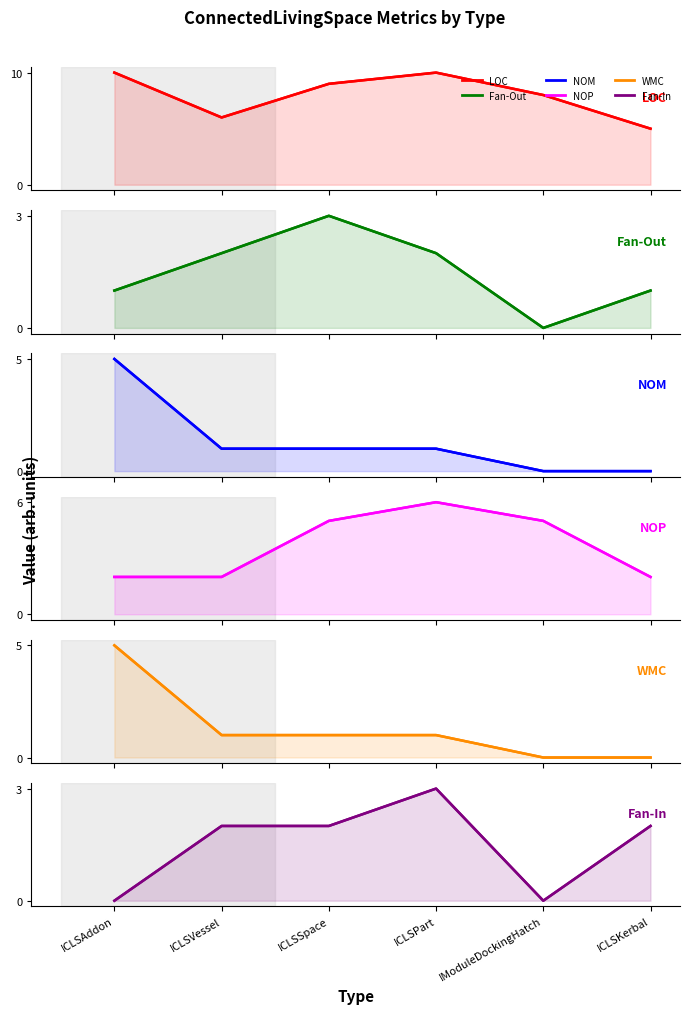

Reading left to right, list all the values displayed in this chart.

LOC: 10	6	9	10	8	5
Fan-Out: 1	2	3	2	0	1
NOM: 5	1	1	1	0	0
NOP: 2	2	5	6	5	2
WMC: 5	1	1	1	0	0
Fan-In: 0	2	2	3	0	2